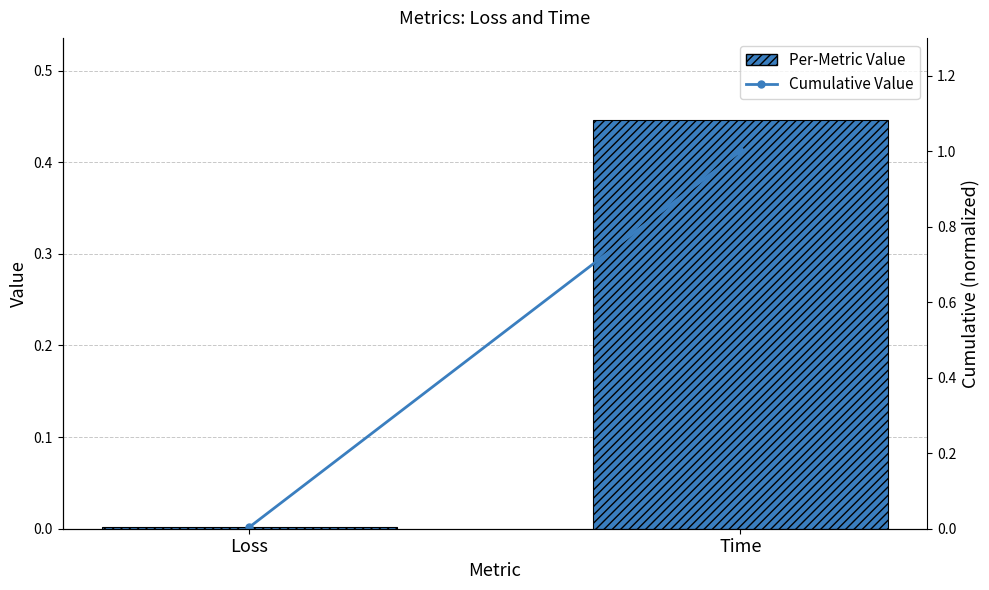

Reading right to left, transcribe all the data shown in this chart.

Per-Metric Value: Time=0.4	Loss=0.0
Cumulative Value: Time=1.0	Loss=0.0